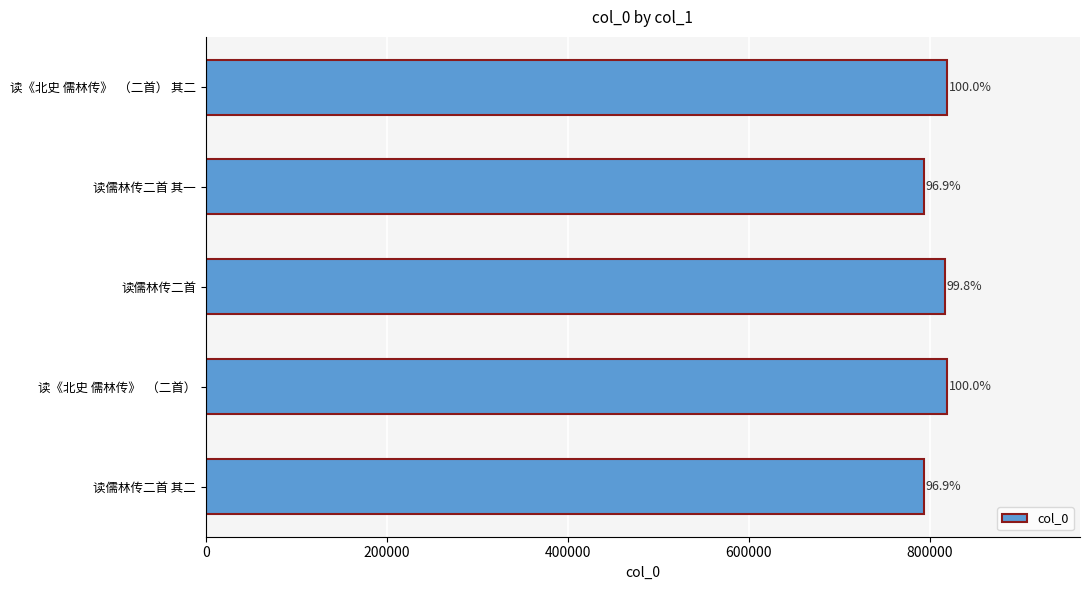

Does the chart contain any negative values?

No